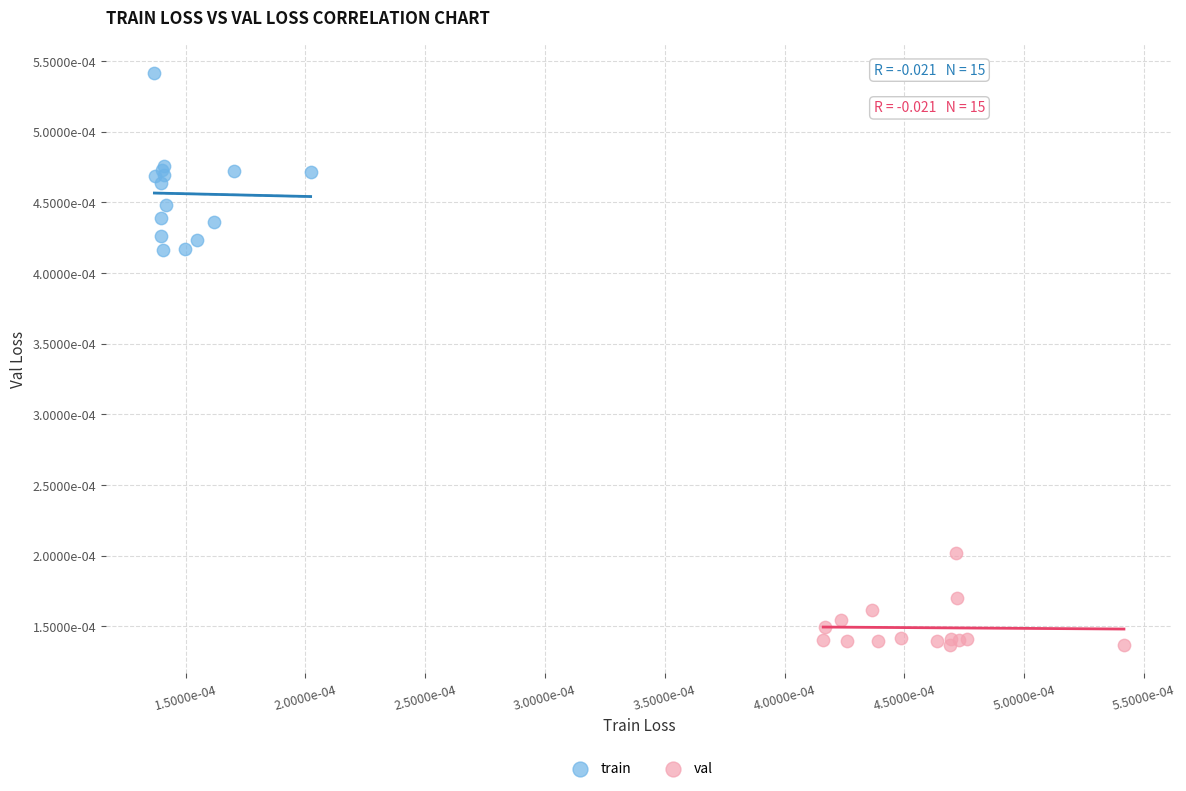

What are all the series names shown in the legend?

train, val